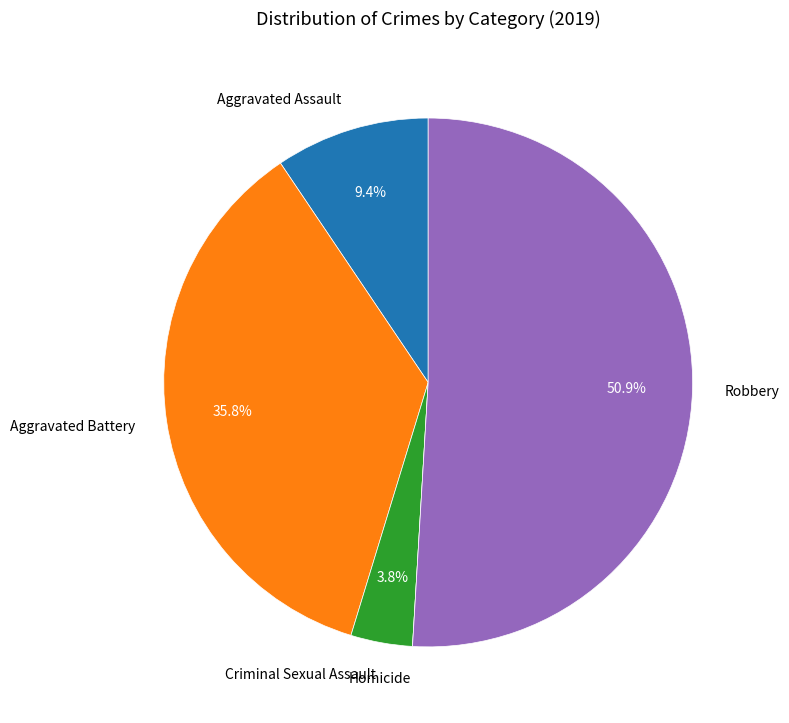

Between Aggravated Assault and Aggravated Battery, which is larger?

Aggravated Battery